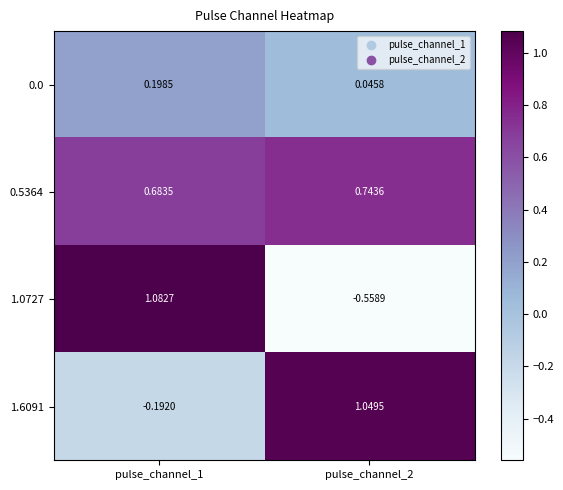

Count the number of data series in this chart.

4